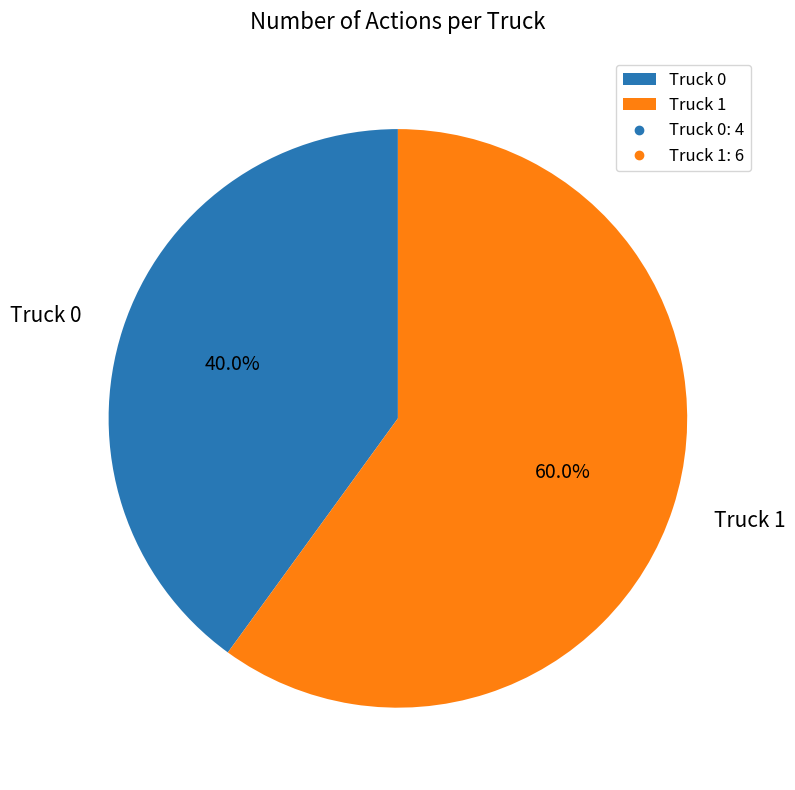

To the nearest percent, what portion does Truck 1 represent?

60%